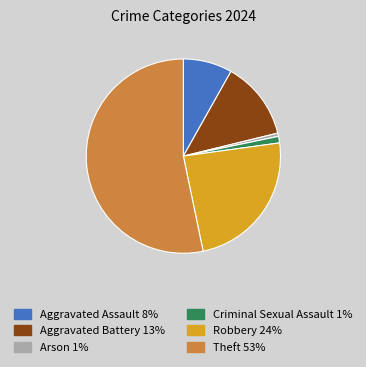

Is there a majority slice in this chart?

Yes